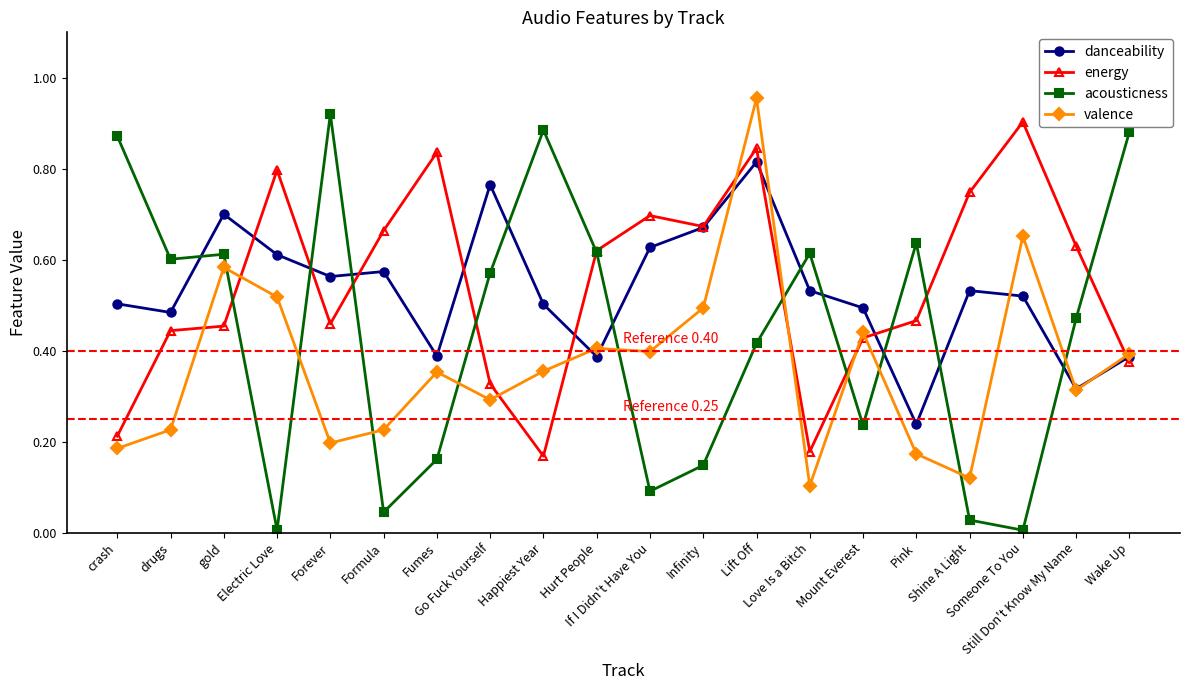

Rank the series by their maximum value, from highest to lowest.

valence, acousticness, energy, danceability